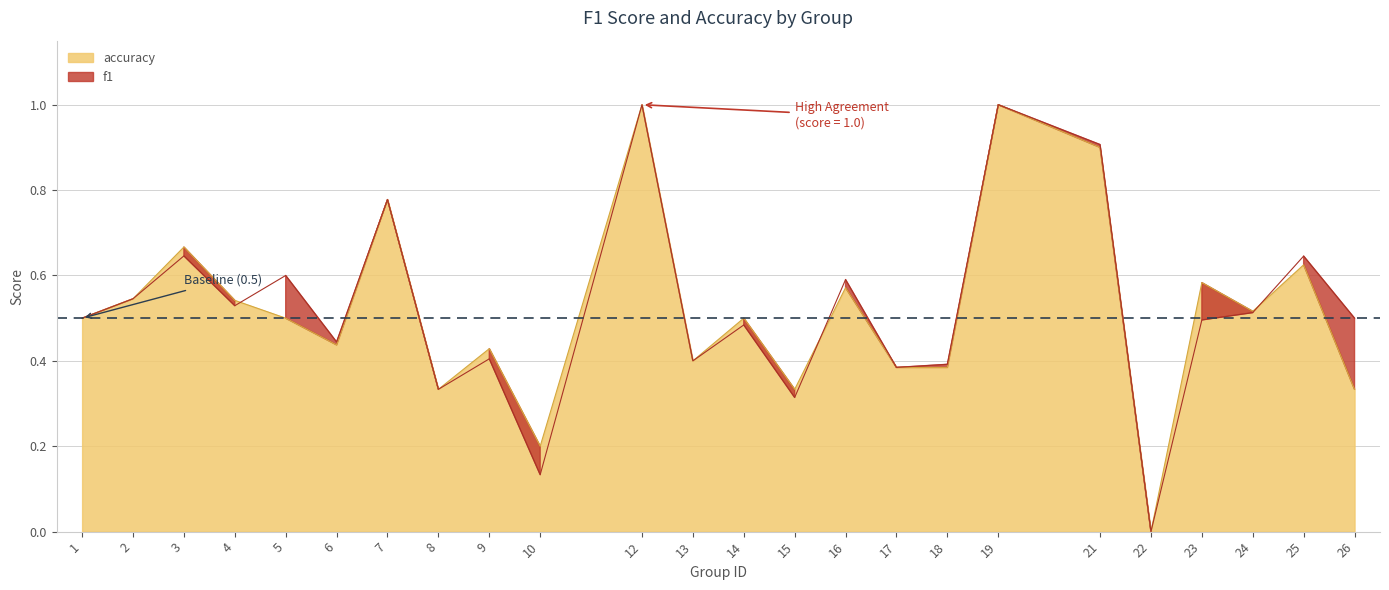

Rank the series by their average value, from lowest to highest.

accuracy, f1